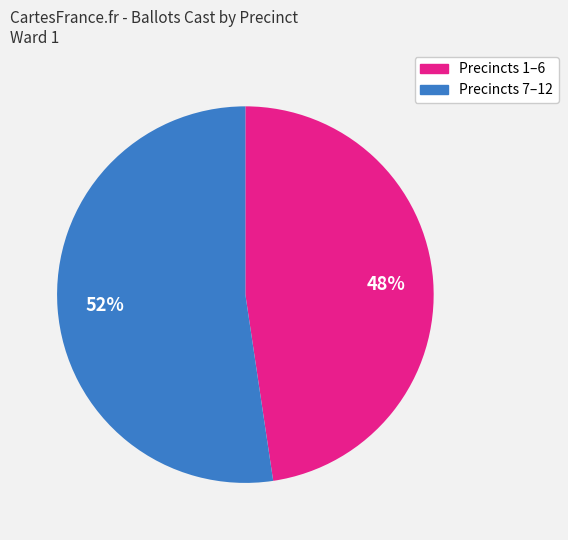

How many segments does this pie chart have?

2